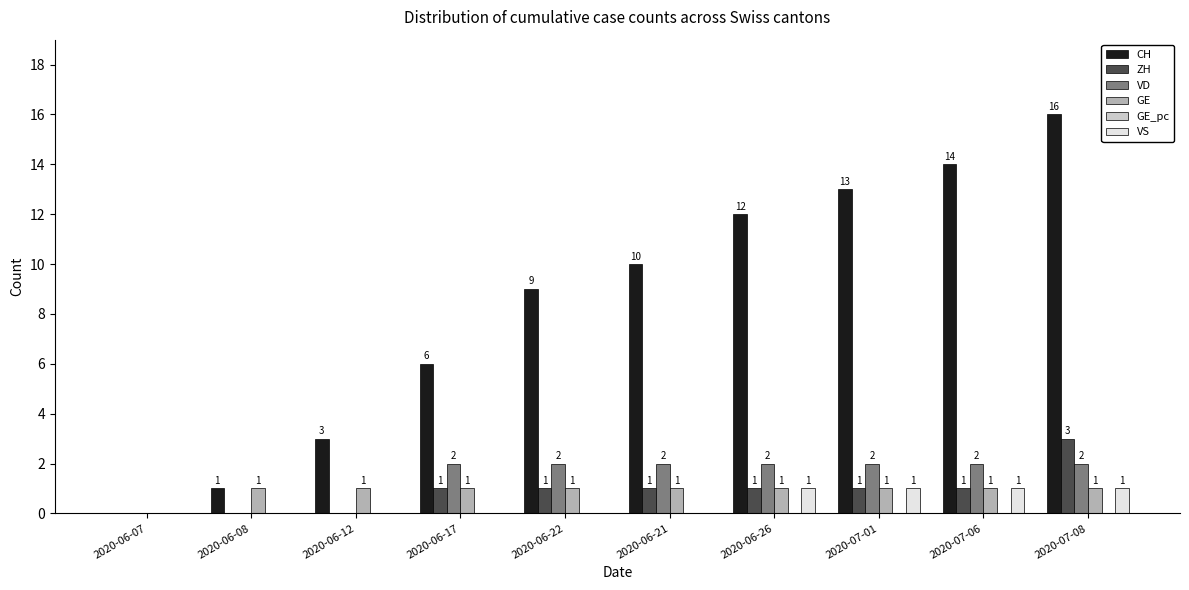

Between 2020-06-22 and 2020-07-01, which series saw the biggest shift?

CH